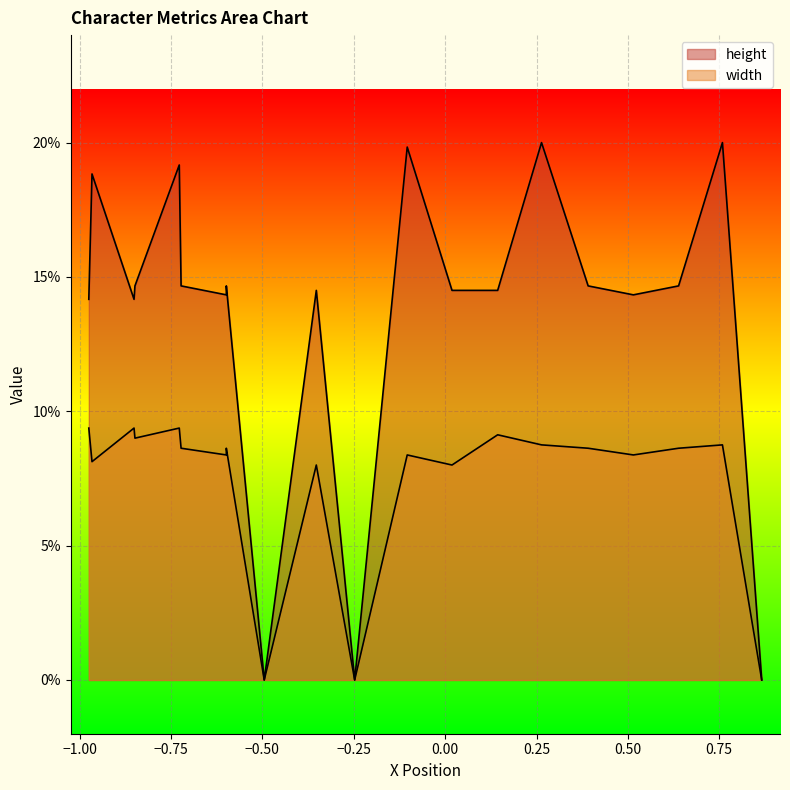

True or false: height has more than 0 points higher than both neighbors.

True